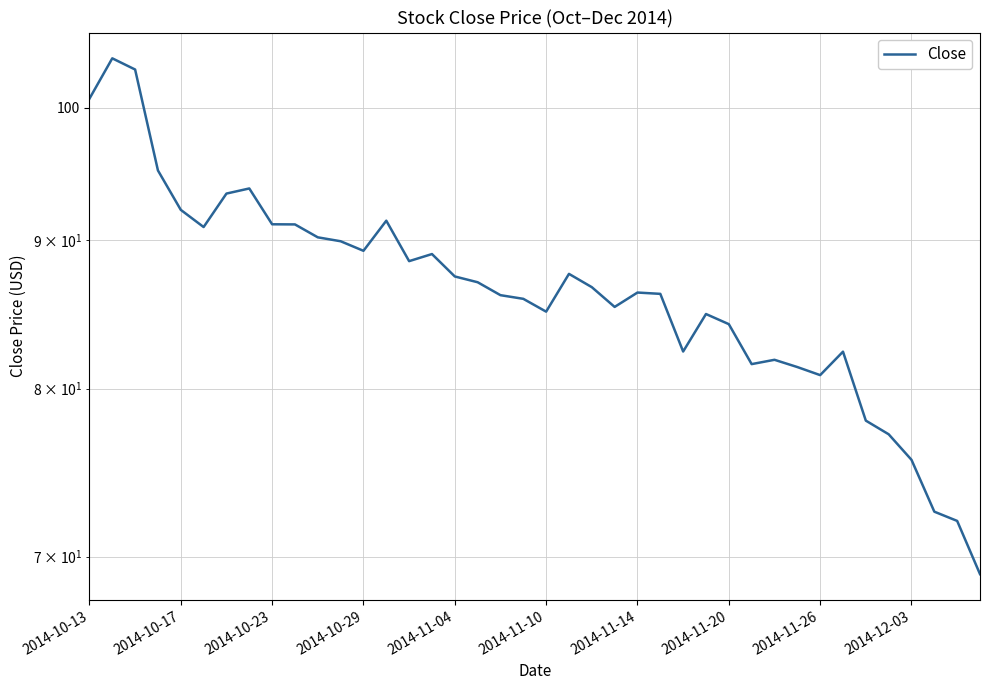

What is the maximum value shown in the chart?

104.0